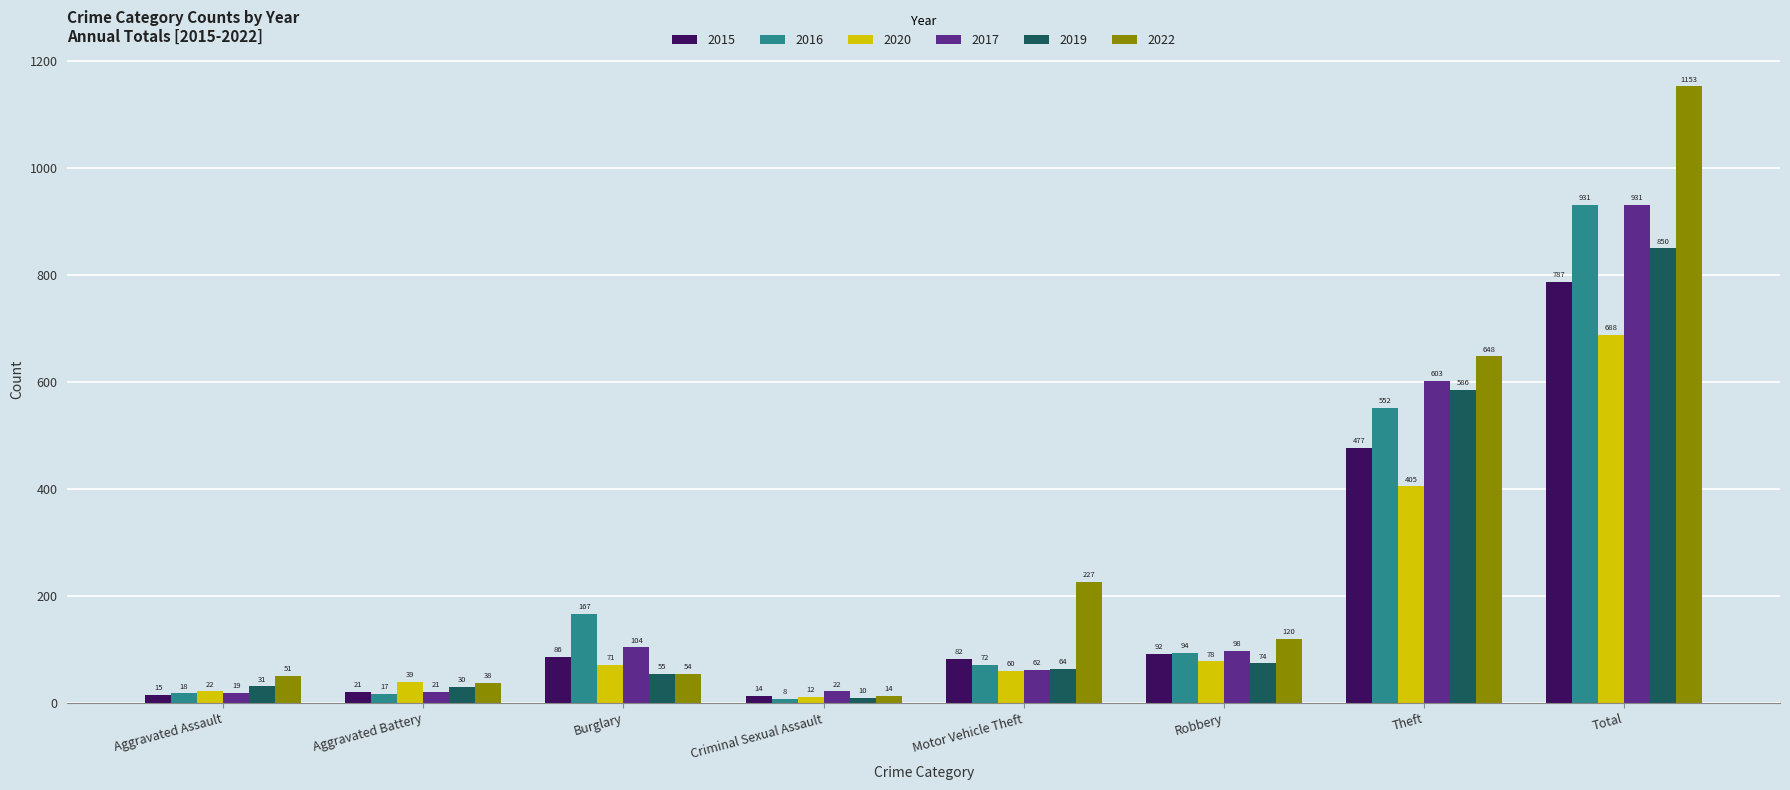

Count the number of data series in this chart.

6